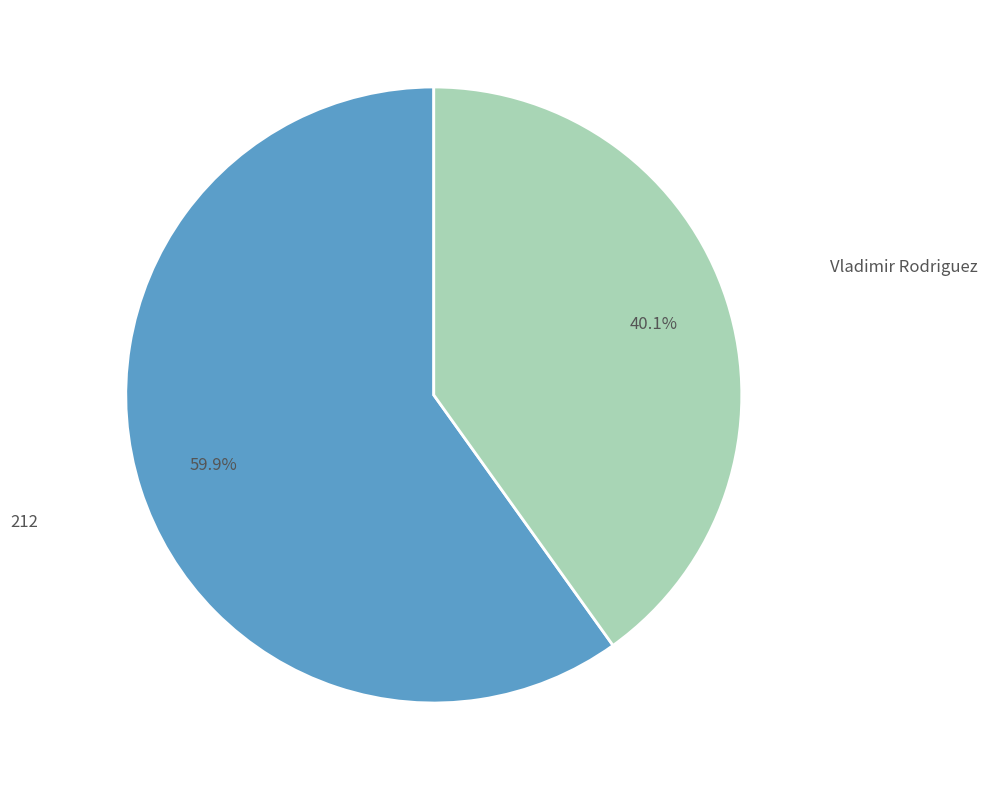

To the nearest percent, what is the average slice percentage?

50%